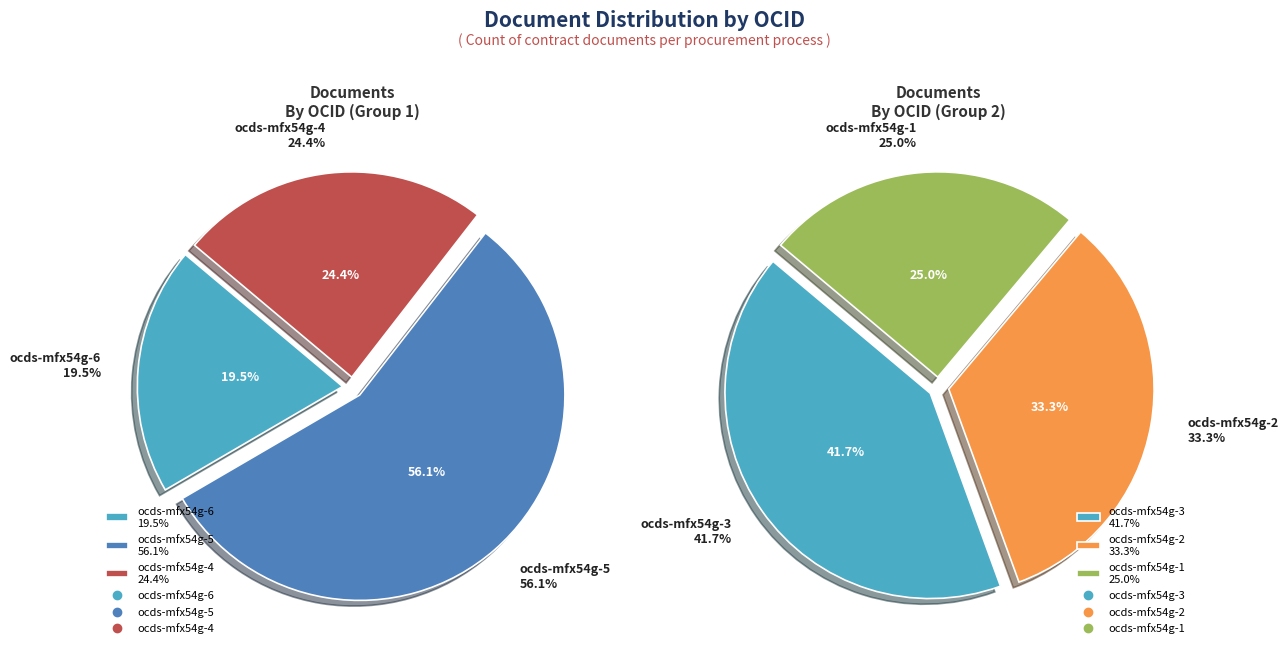

Is it true that ocds-mfx54g-1 is 1% of the pie?

False